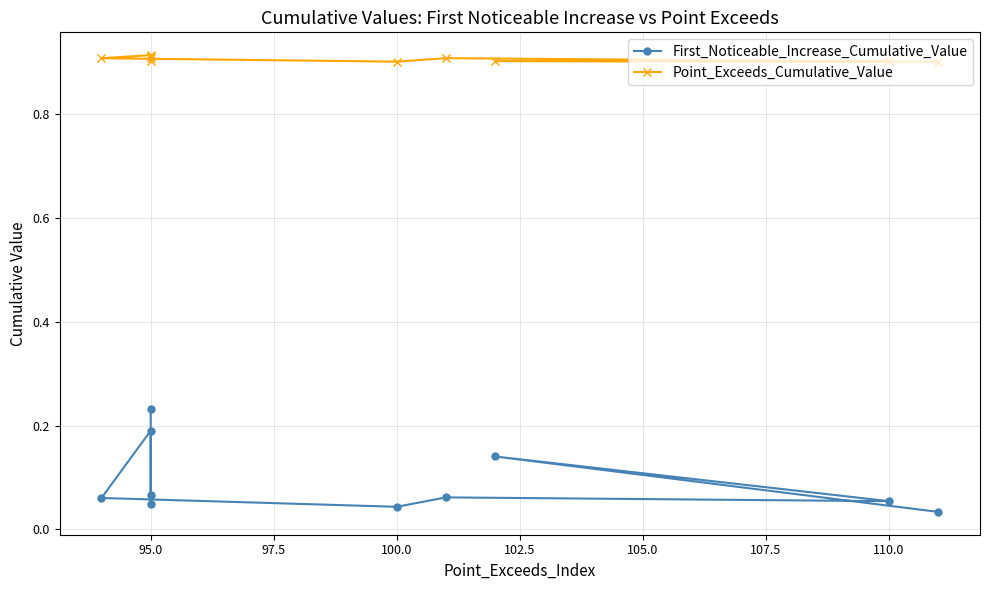

Which series has the largest range (max minus min)?

First_Noticeable_Increase_Cumulative_Value